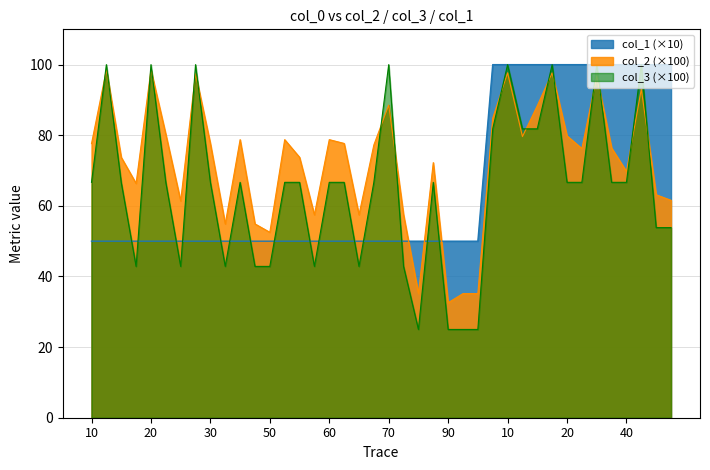

How many lines are shown in the chart?

3